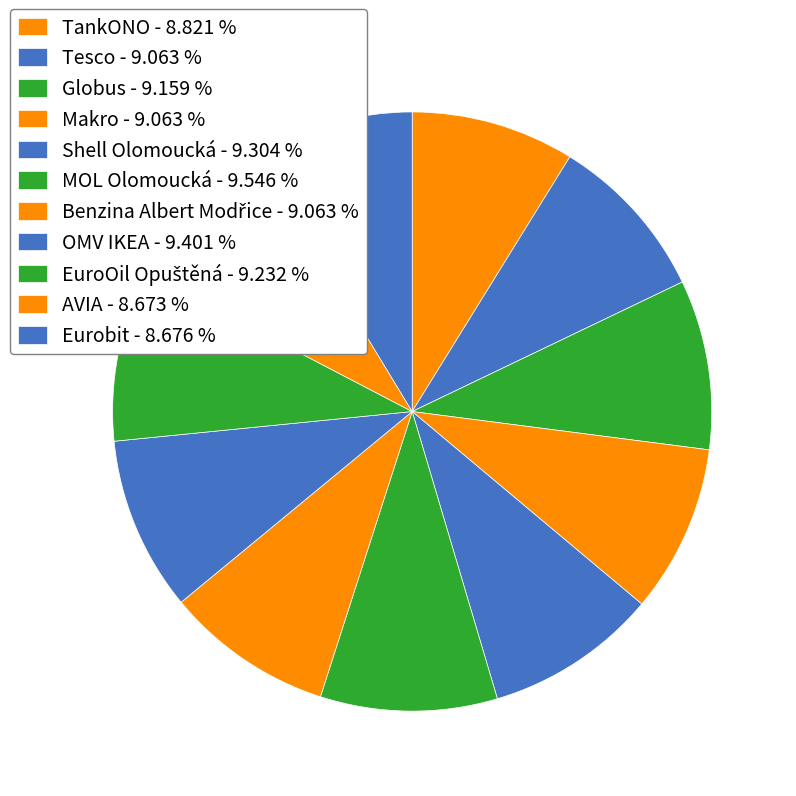

Is the sum of Benzina Albert Modřice and Tesco greater than half?

No